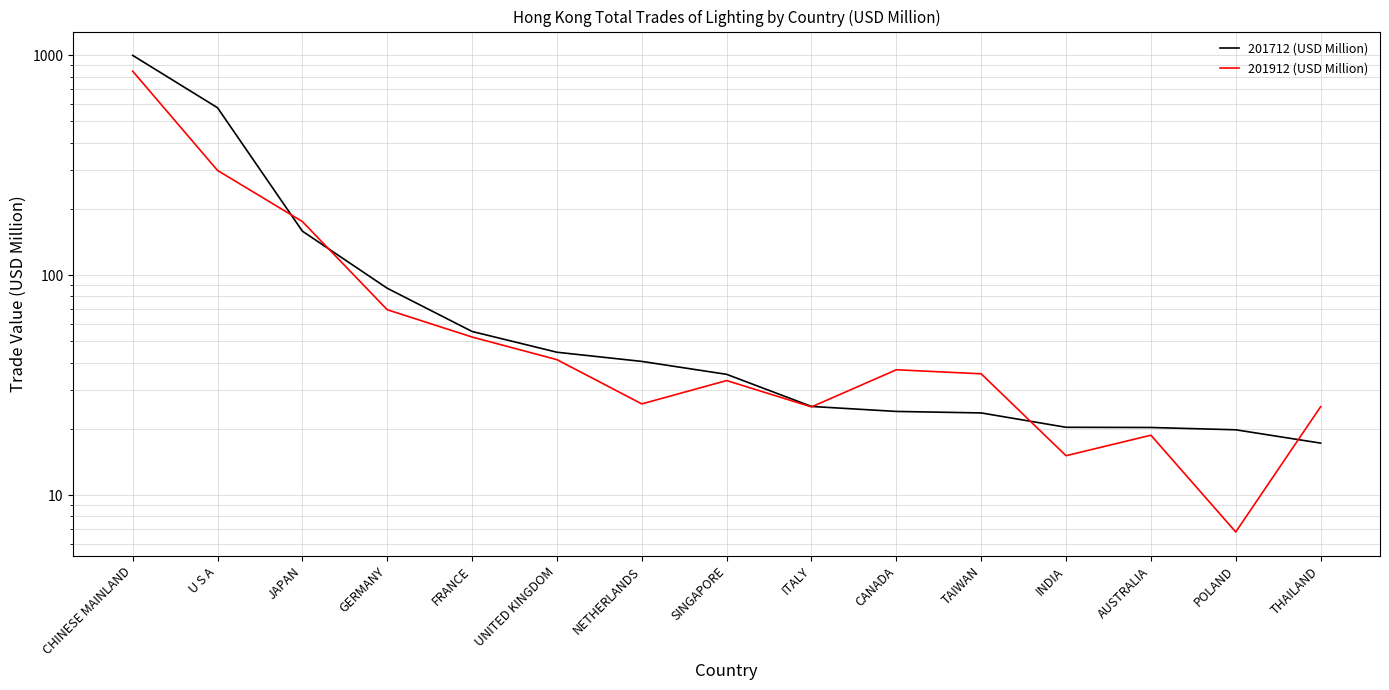

What is the difference between the second highest and minimum values in the 201712 (USD Million) series?

559.8